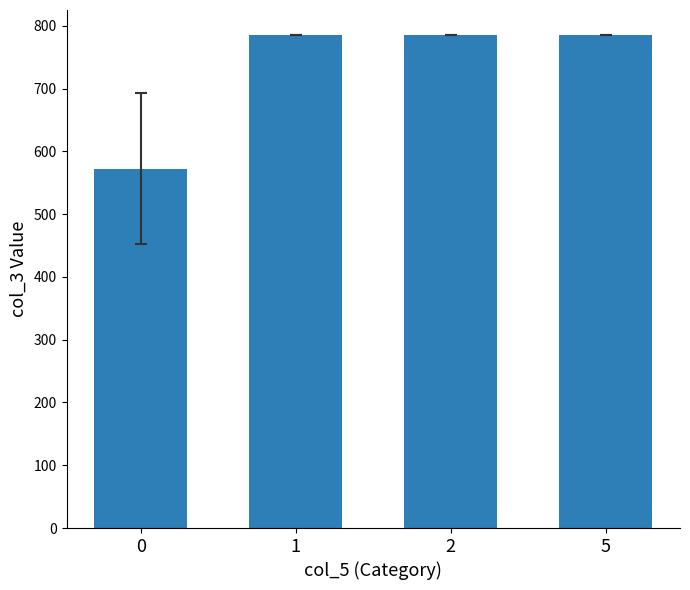

How many data points does each series have?

4